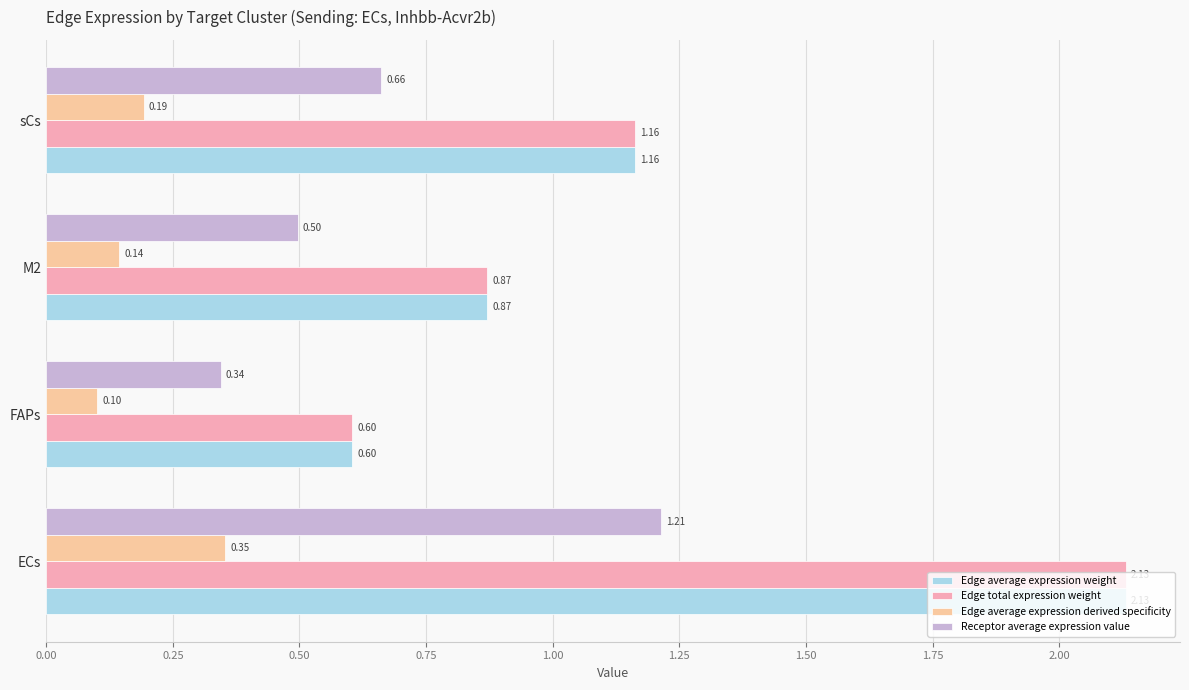

What is the spread (max minus min) of values at FAPs?

0.5